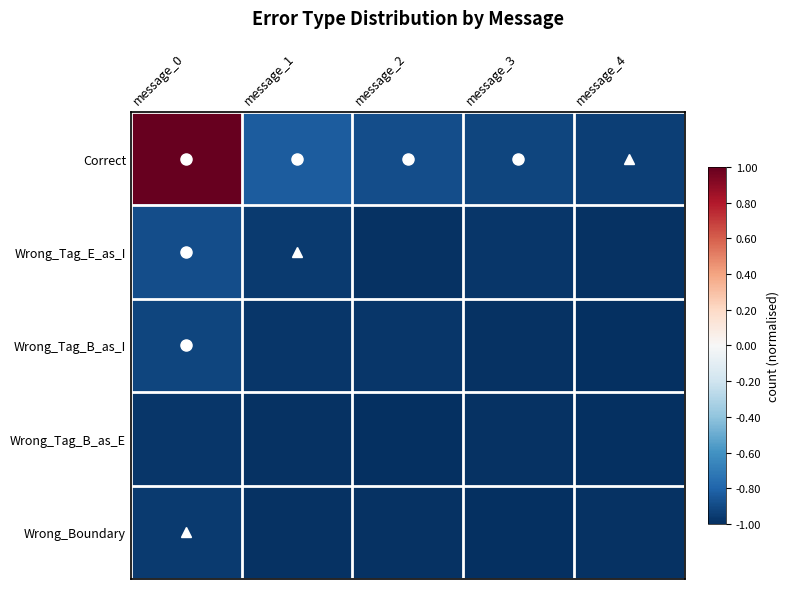

How many categories are shown in the chart?

5